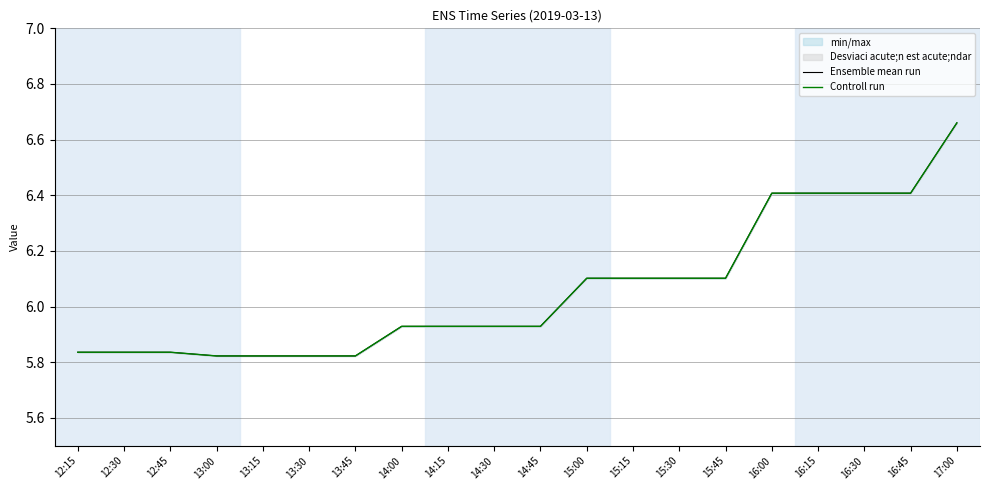

What is the difference between the second highest and second lowest values in the Controll run series?

0.6